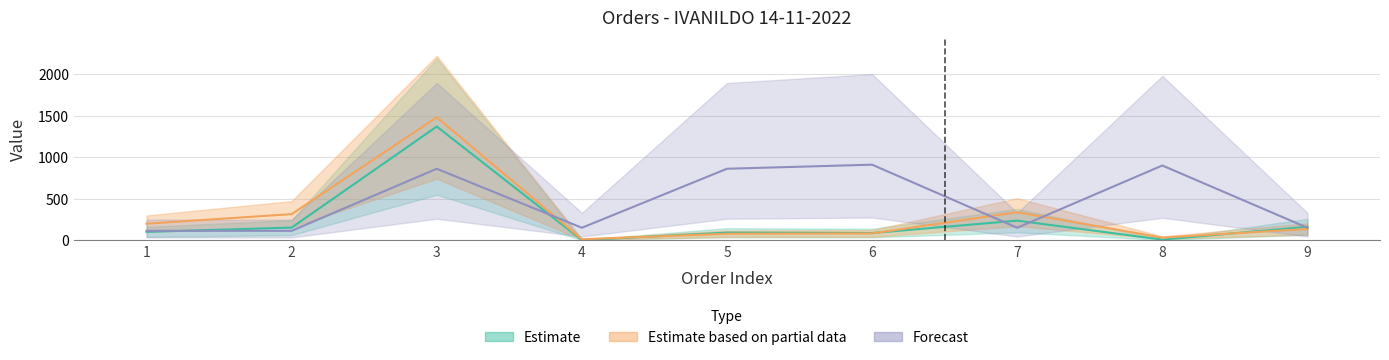

The VENDEDOR series shows 265.0 at 4. True or false?

False